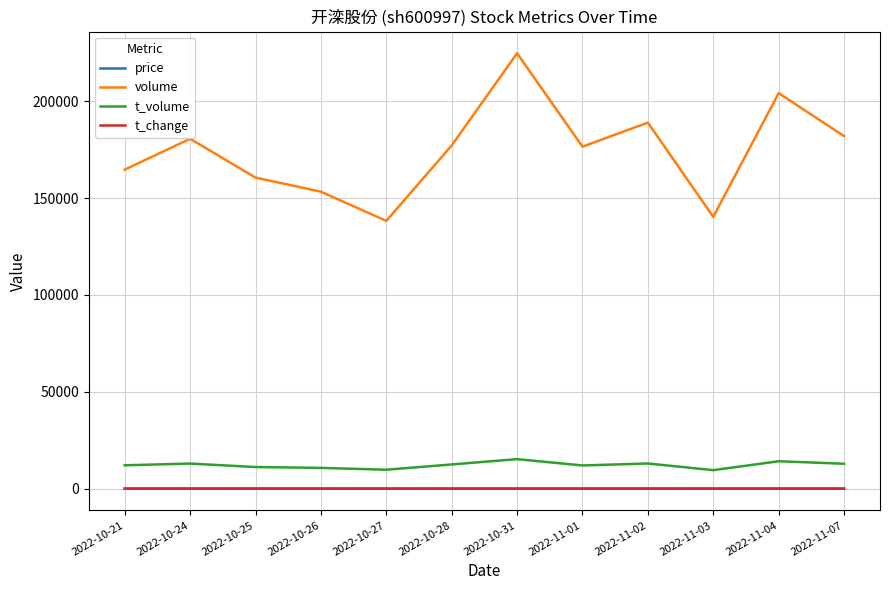

True or false: t_volume has a value of 12043.0 at 2022-10-21.

True